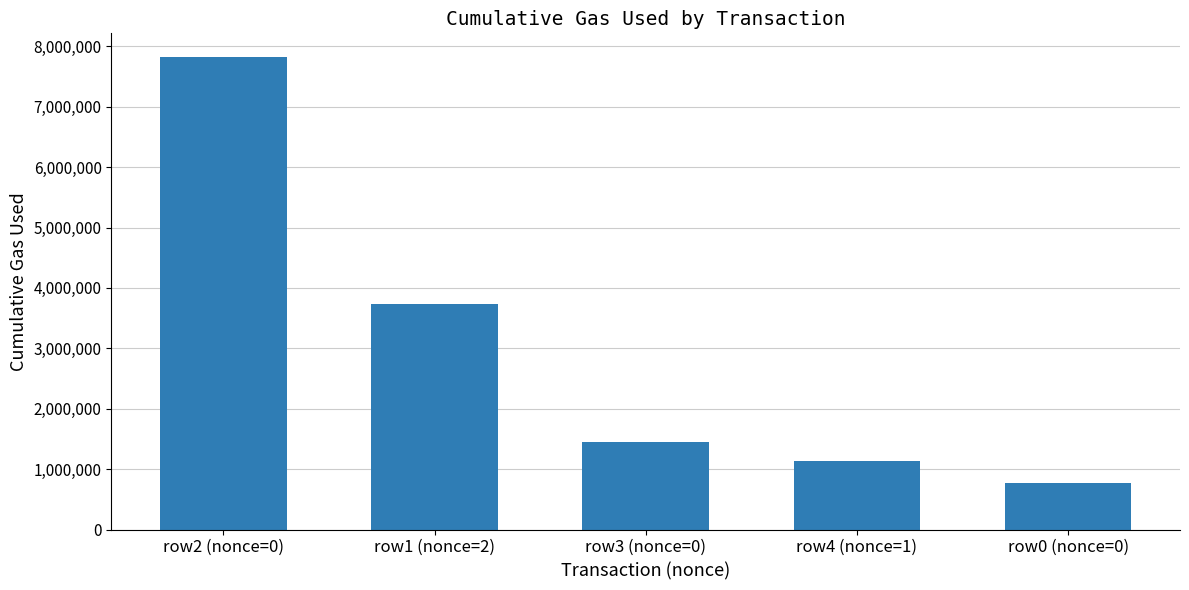

Reading right to left, list all the values displayed in this chart.

773705	1139375	1444387	3739083	7824970